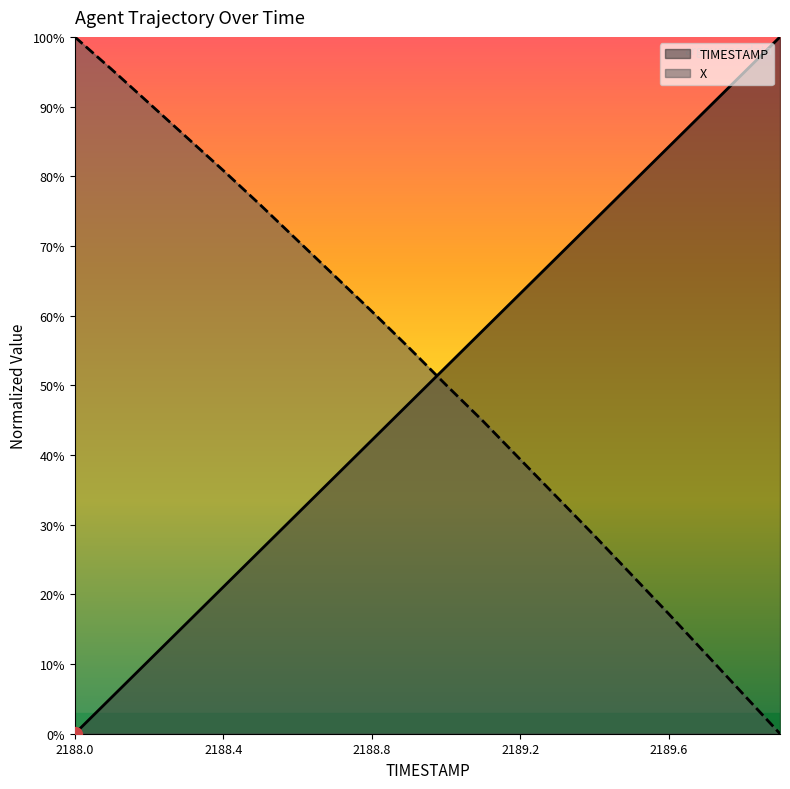

What is the label of the 18th point from the left?

2189.7